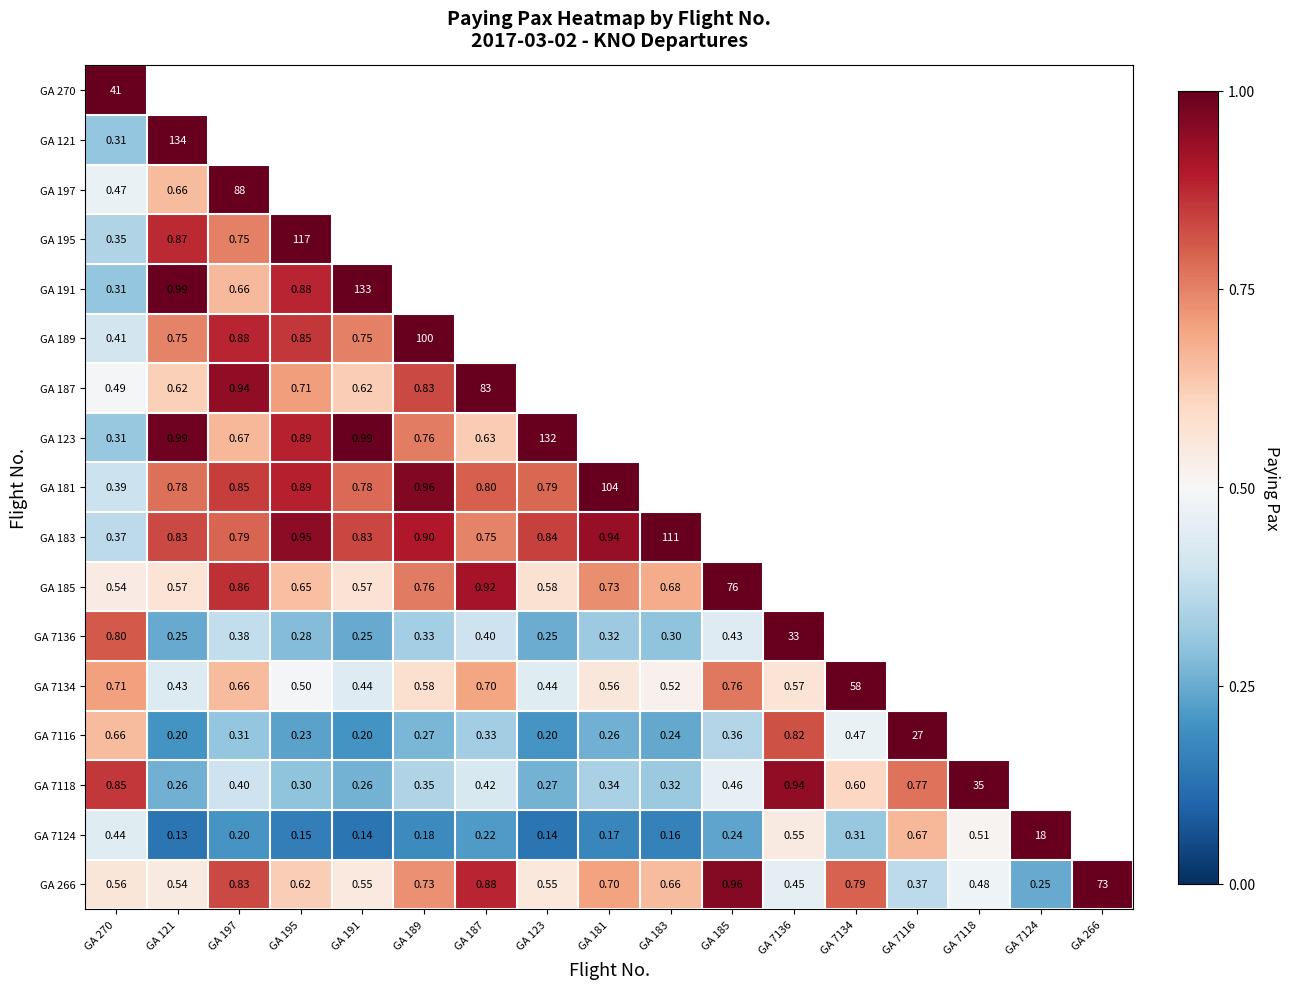

The value of GA 7124 at GA 7118 is 0.8. True or false?

False